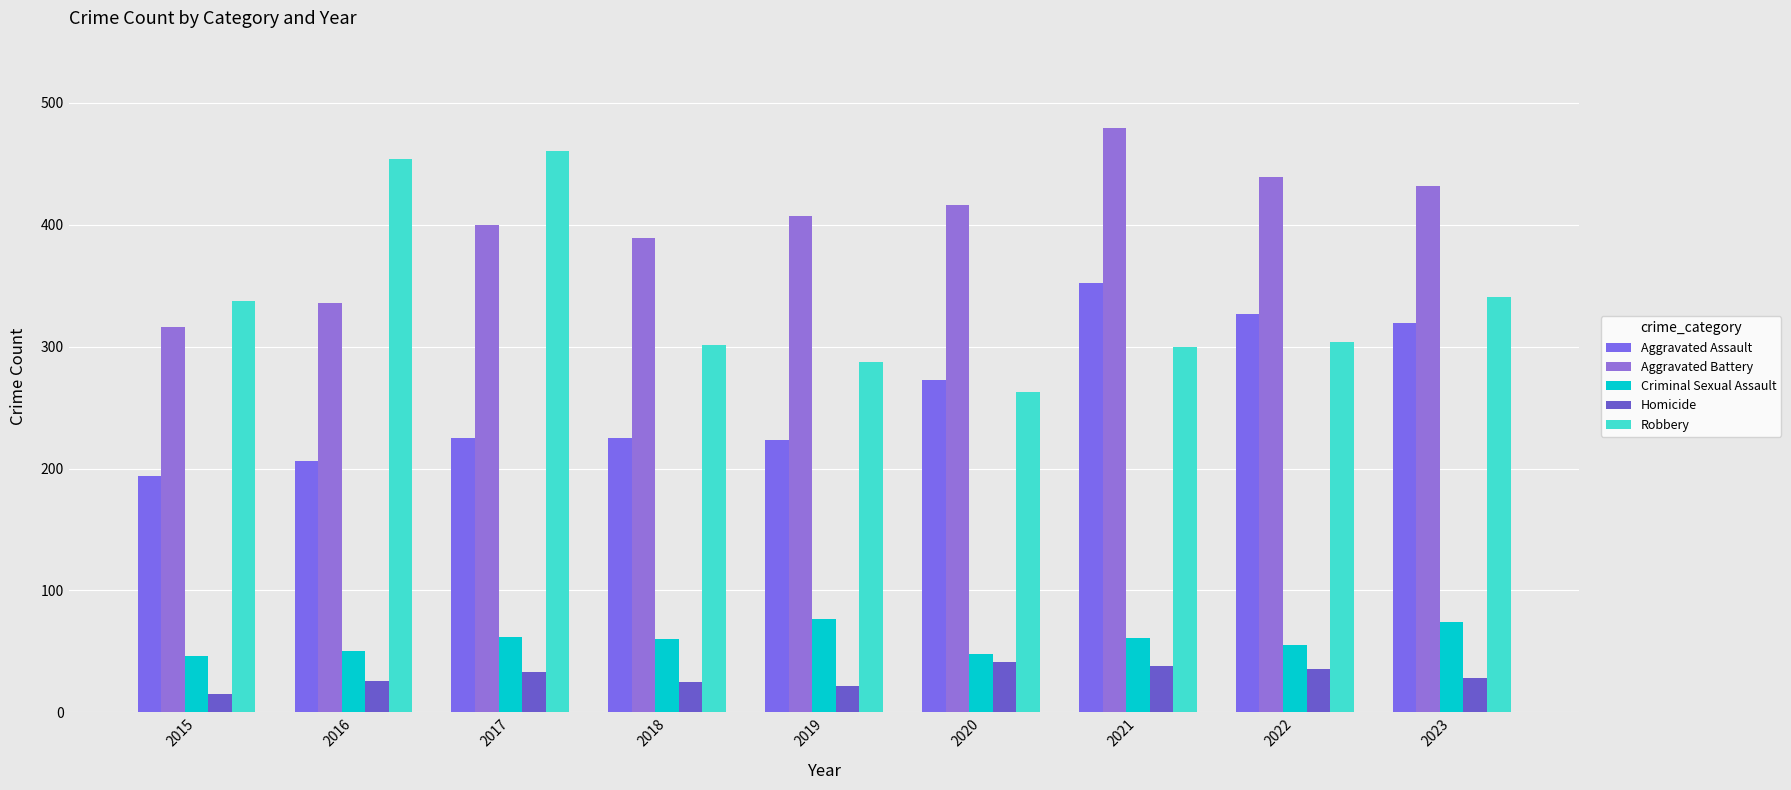

Which series has the largest total across all categories?

Aggravated Battery